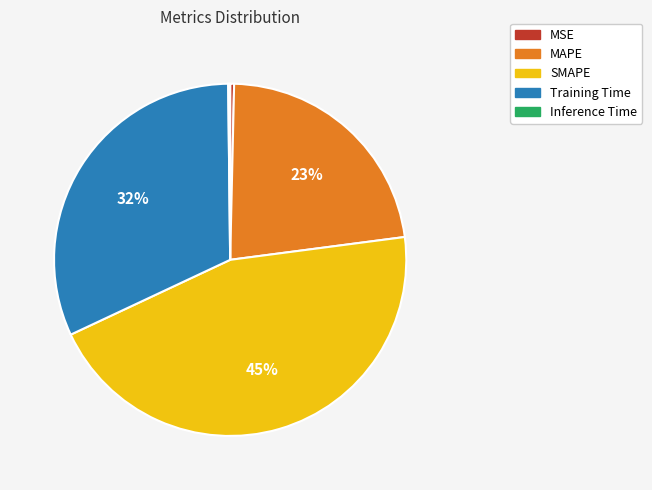

To the nearest percent, what percentage of the pie is MAPE?

23%